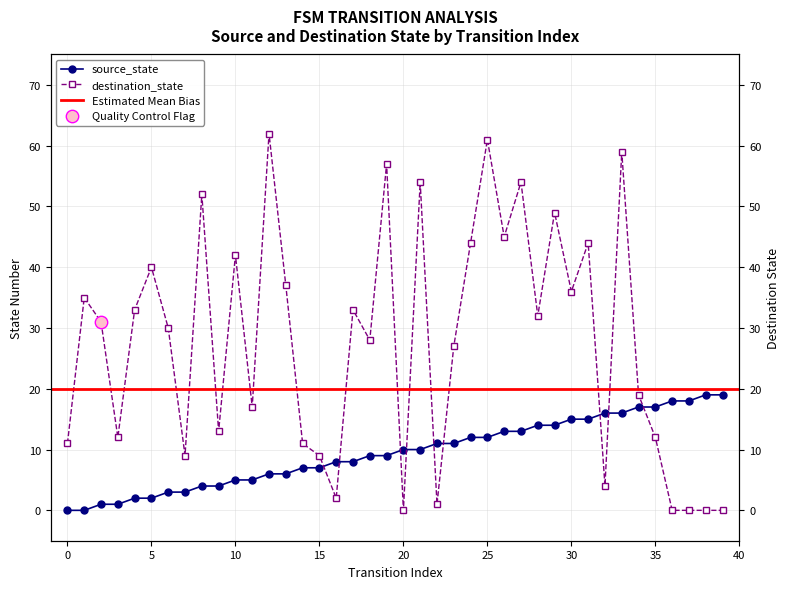

At how many categories does at least one series exceed 53?

6